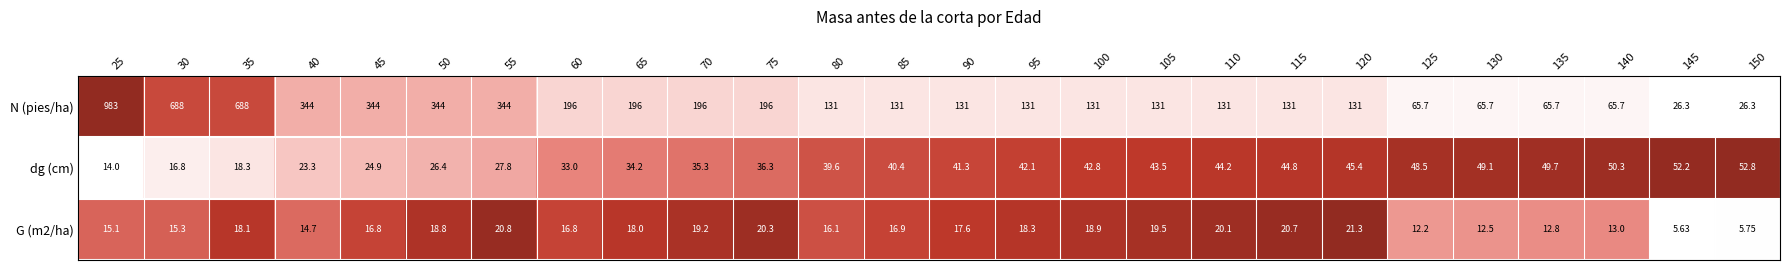

Which series changed the most between 25 and 125?

N (pies/ha)